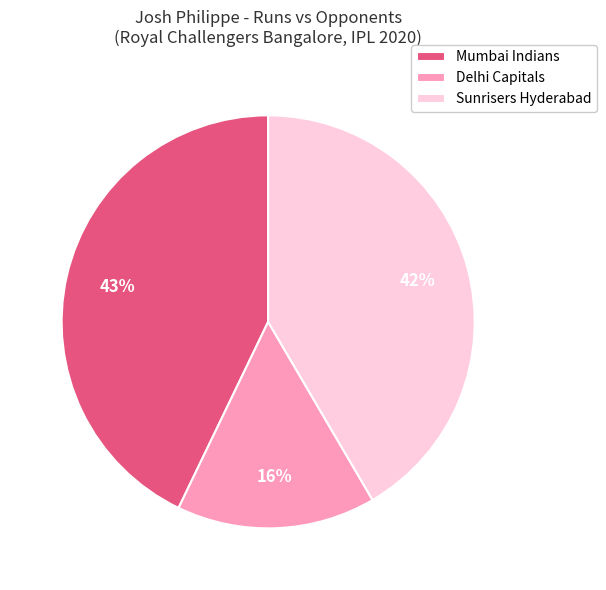

What is the largest slice in the pie chart?

Mumbai Indians